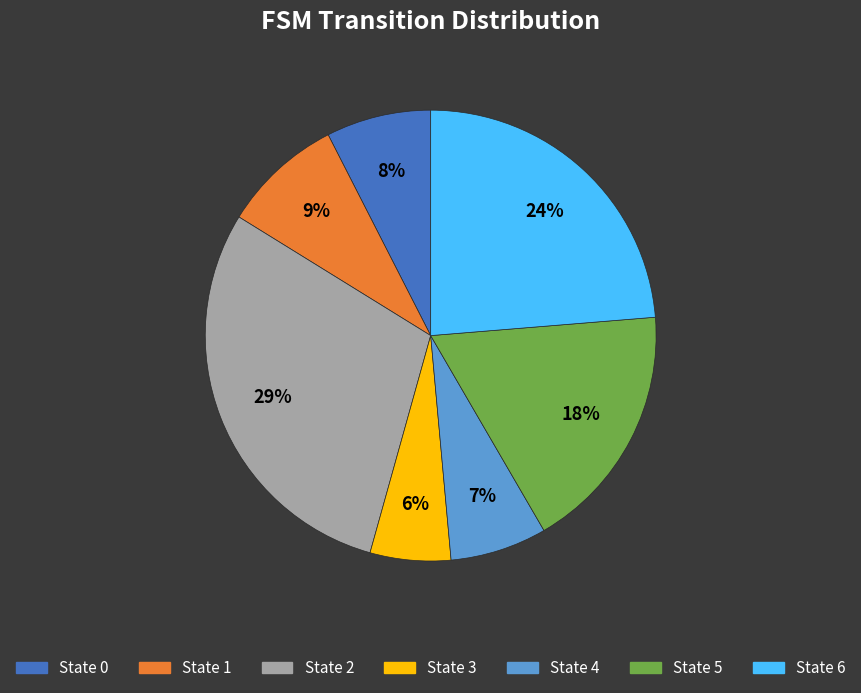

Is the sum of State 1 and State 2 greater than half?

No